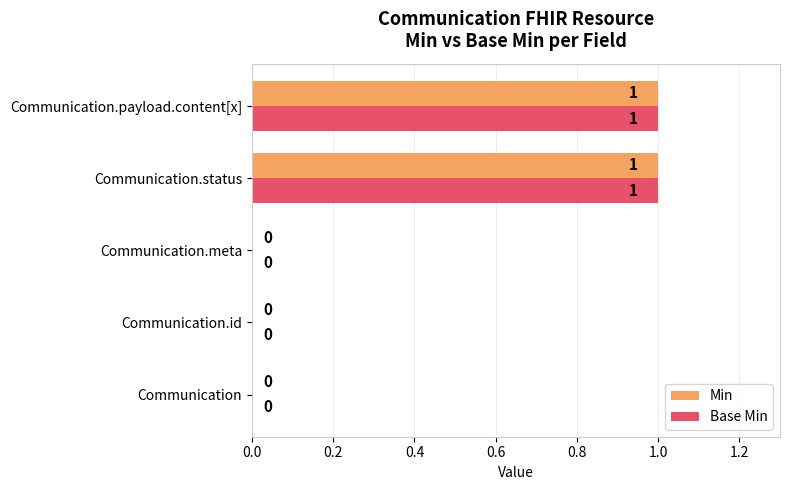

The value of Base Min at Communication.payload.content[x] is 1. True or false?

True